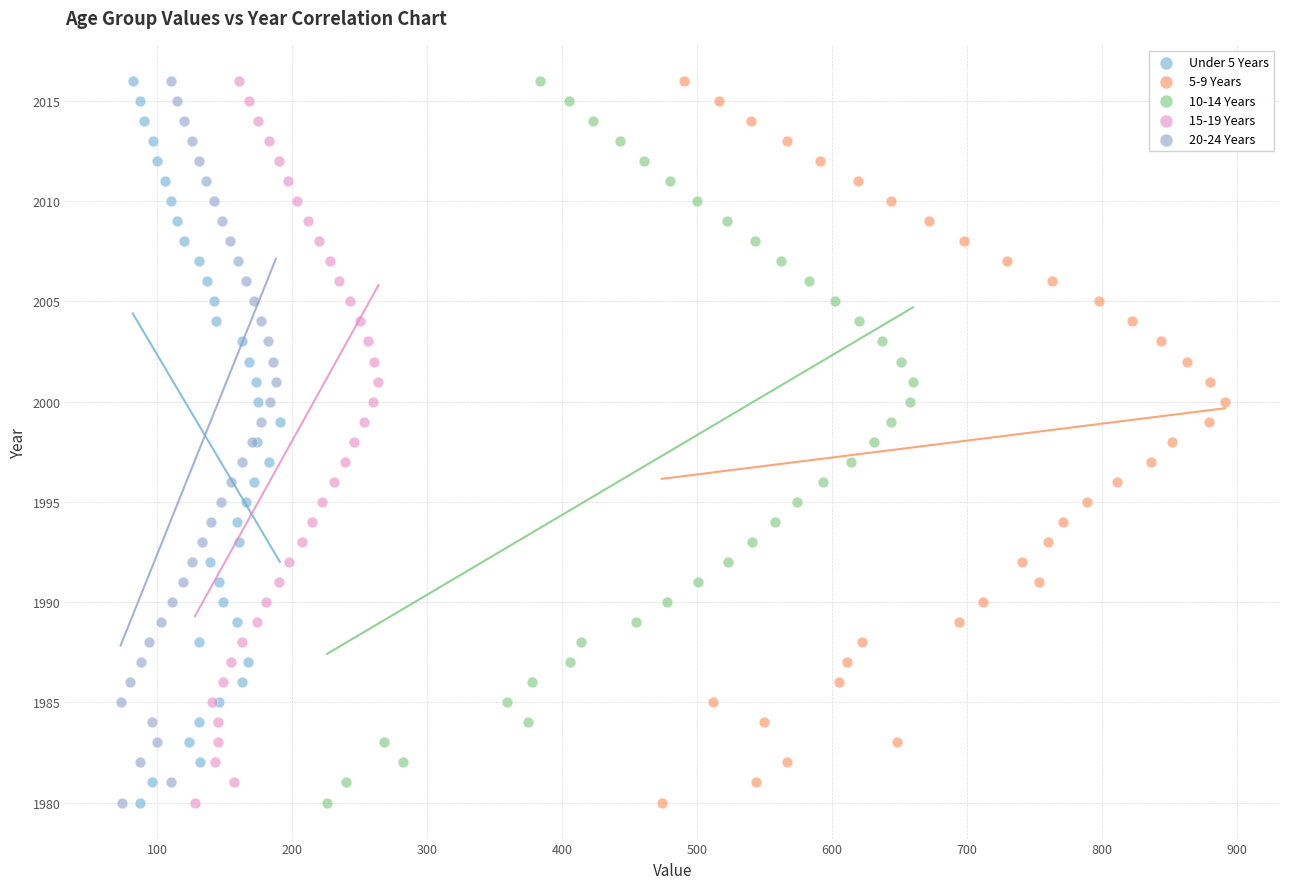

What are all the series names shown in the legend?

Under 5 Years, 5-9 Years, 10-14 Years, 15-19 Years, 20-24 Years